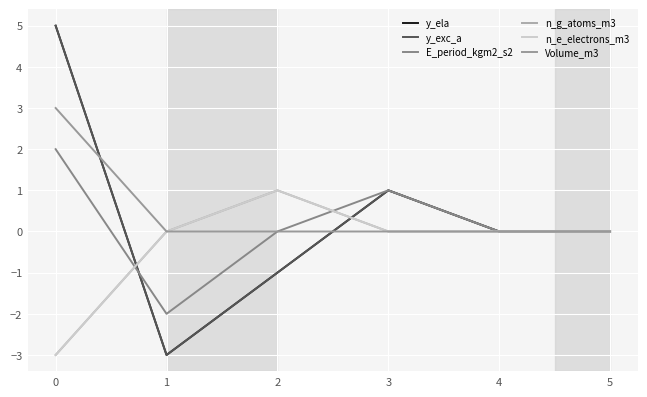

At how many categories does at least one series exceed 1?

1